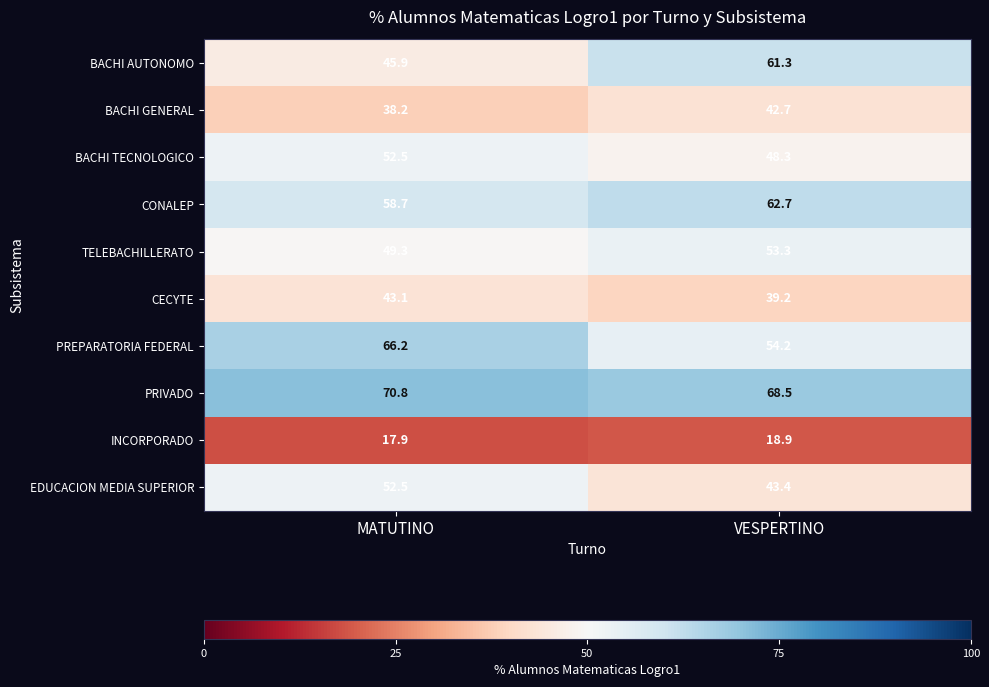

Reading right to left, list all the values displayed in this chart.

BACHI AUTONOMO: 61.3	45.9
BACHI GENERAL: 42.7	38.2
BACHI TECNOLOGICO: 48.3	52.5
CONALEP: 62.7	58.7
TELEBACHILLERATO: 53.3	49.3
CECYTE: 39.2	43.1
PREPARATORIA FEDERAL: 54.2	66.2
PRIVADO: 68.5	70.8
INCORPORADO: 18.9	17.9
EDUCACION MEDIA SUPERIOR: 43.4	52.5